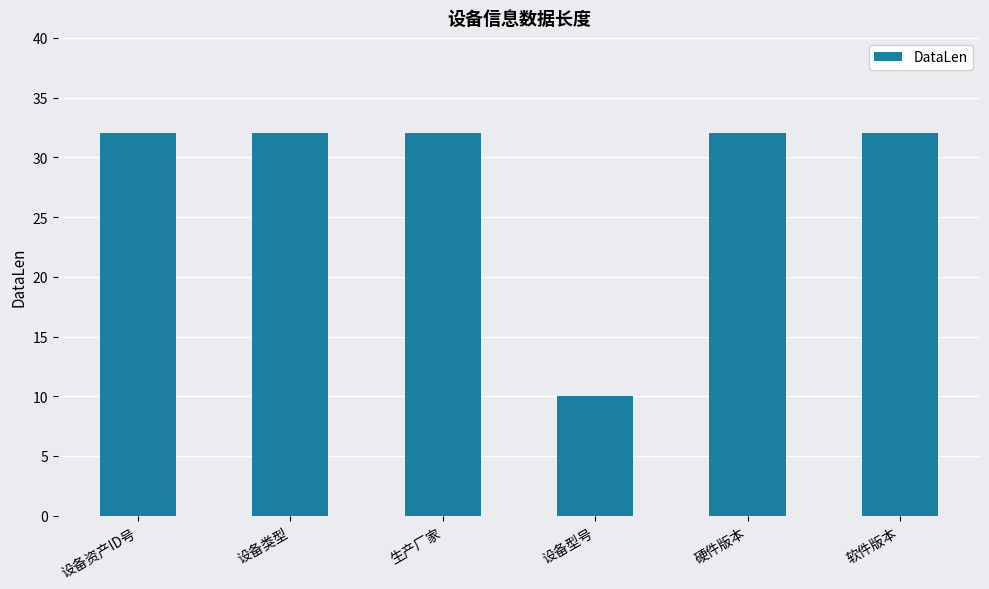

Reading left to right, what are all the values shown in this chart?

设备资产ID号=32	设备类型=32	生产厂家=32	设备型号=10	硬件版本=32	软件版本=32